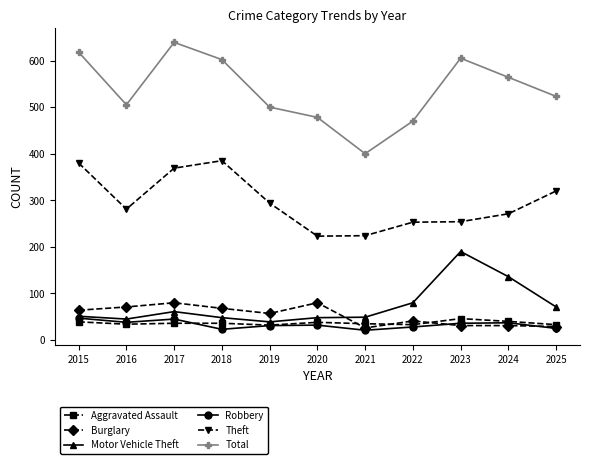

Does the chart display data point markers on the line(s)?

Yes